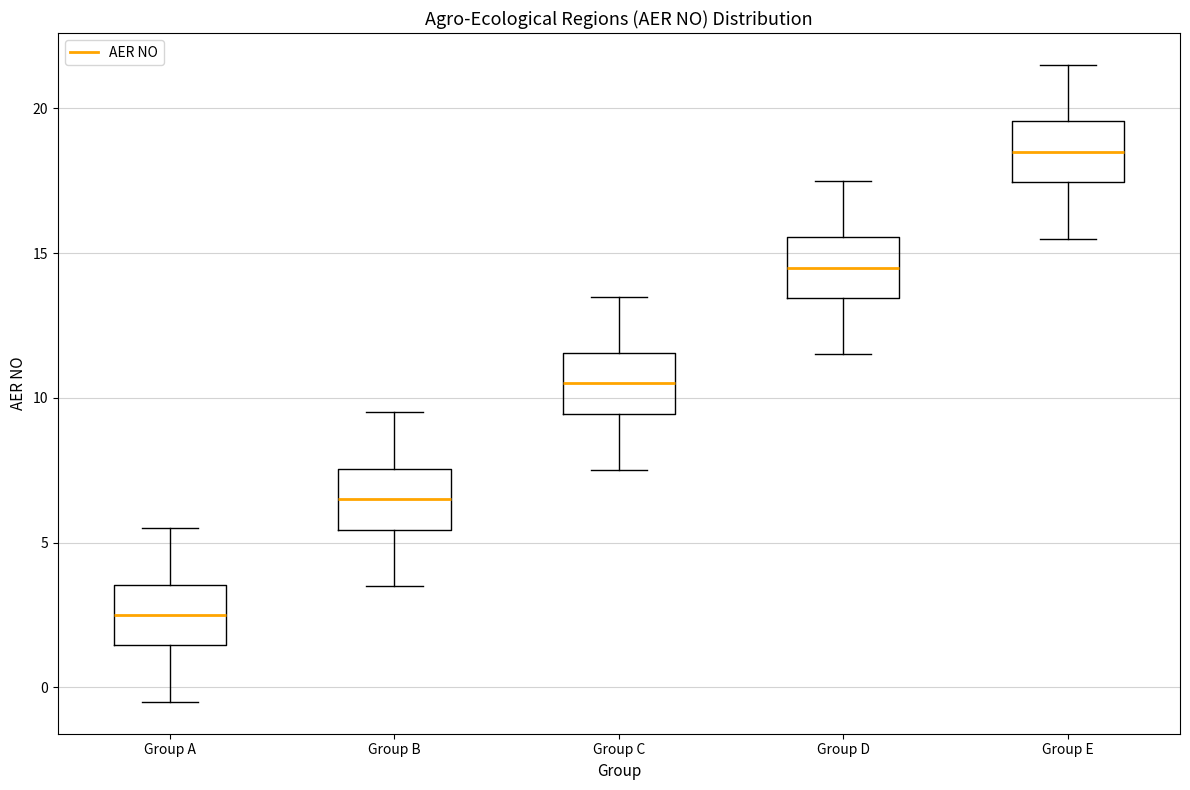

Reading left to right, transcribe this box plot: for each box, give where its median line is, the range the box spans, and where its two whiskers end, as read against the y-axis. The values are not printed on the chart, so give them approximately, as read against the axis.

Group A: median 2.5, box 1.5 to 3.5, whiskers -0.5 to 5.5
Group B: median 6.5, box 5.5 to 7.5, whiskers 3.5 to 9.5
Group C: median 10.5, box 9.5 to 11.5, whiskers 7.5 to 13.5
Group D: median 14.5, box 13.5 to 15.5, whiskers 11.5 to 17.5
Group E: median 18.5, box 17.5 to 19.5, whiskers 15.5 to 21.5